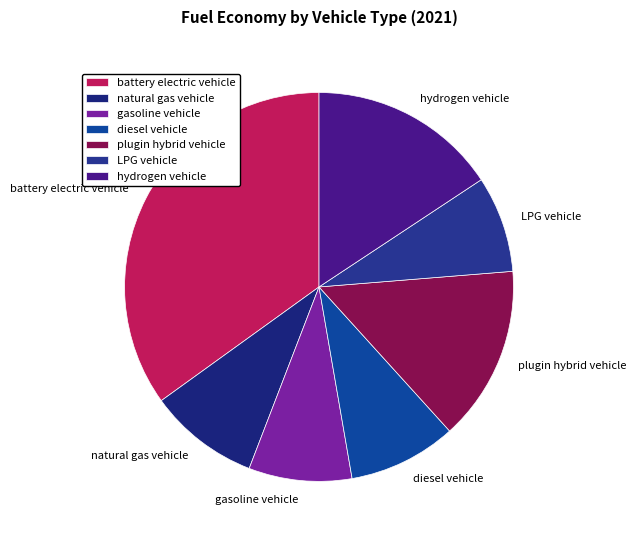

Which category has the smallest portion of the pie?

LPG vehicle